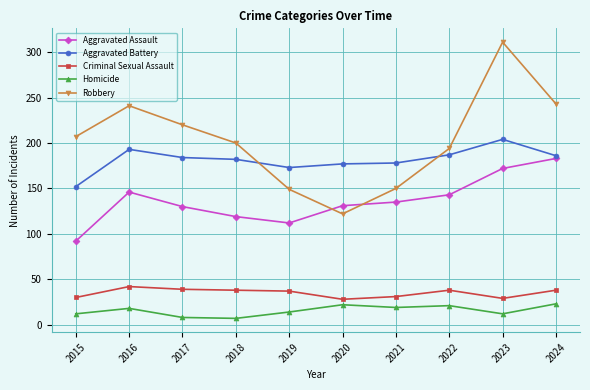

What is the sum of the Criminal Sexual Assault values at 2015 and 2017?

69